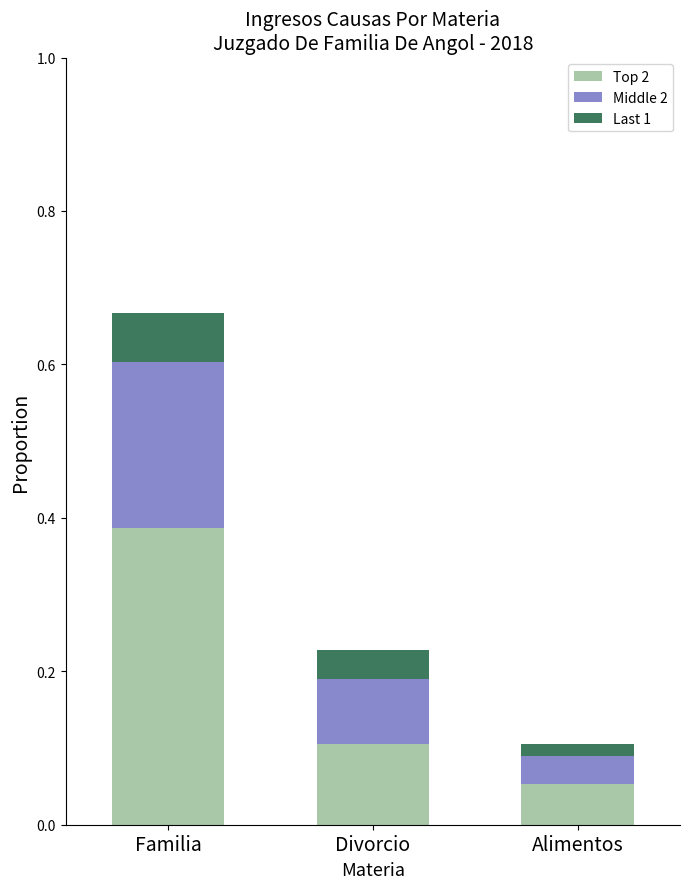

At which label does Top 2 reach its peak?

Familia